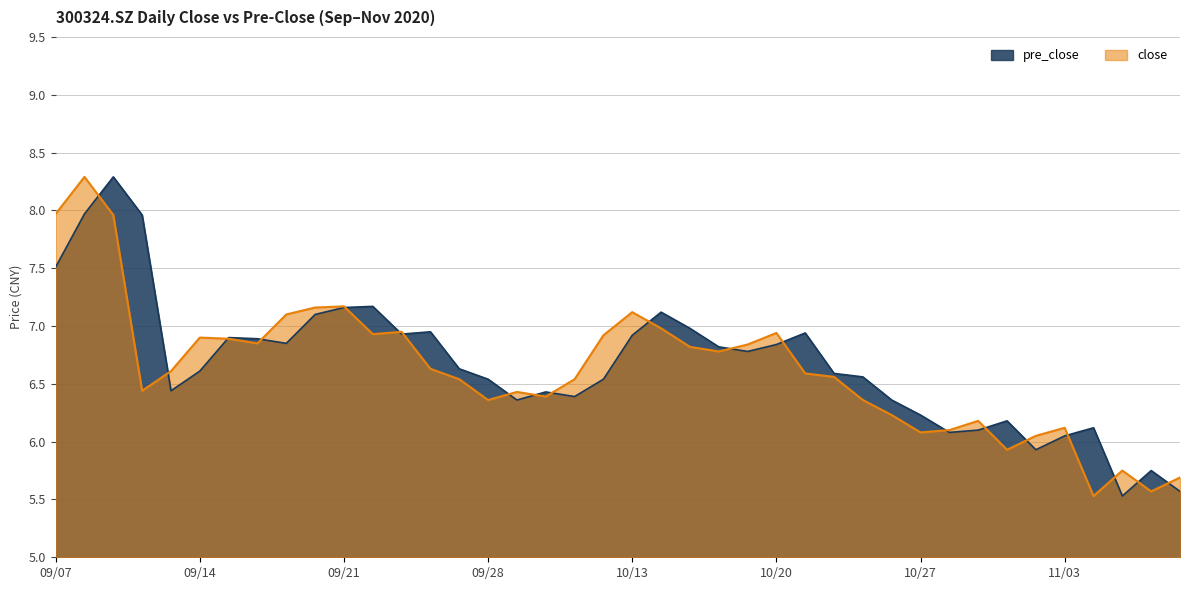

Between which two adjacent categories do pre_close and close first intersect?

20200908 and 20200909